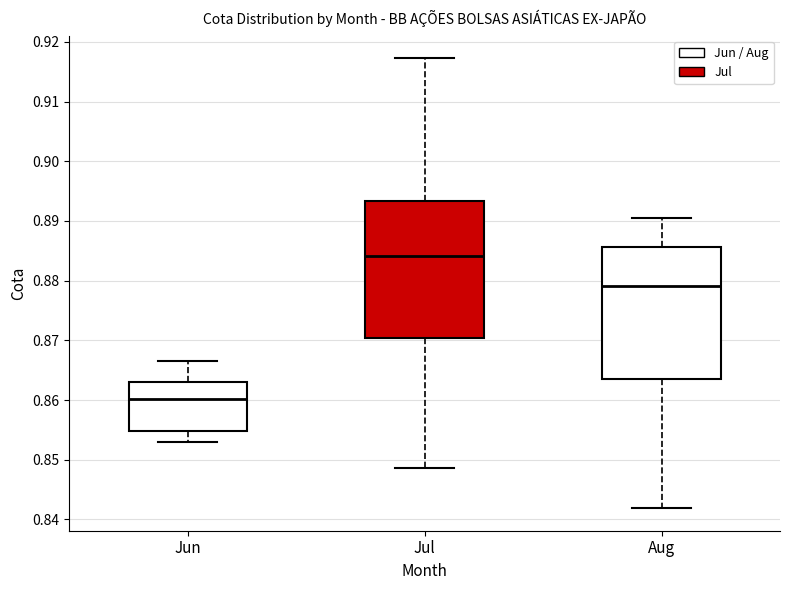

Which box has the highest median line?

Jul